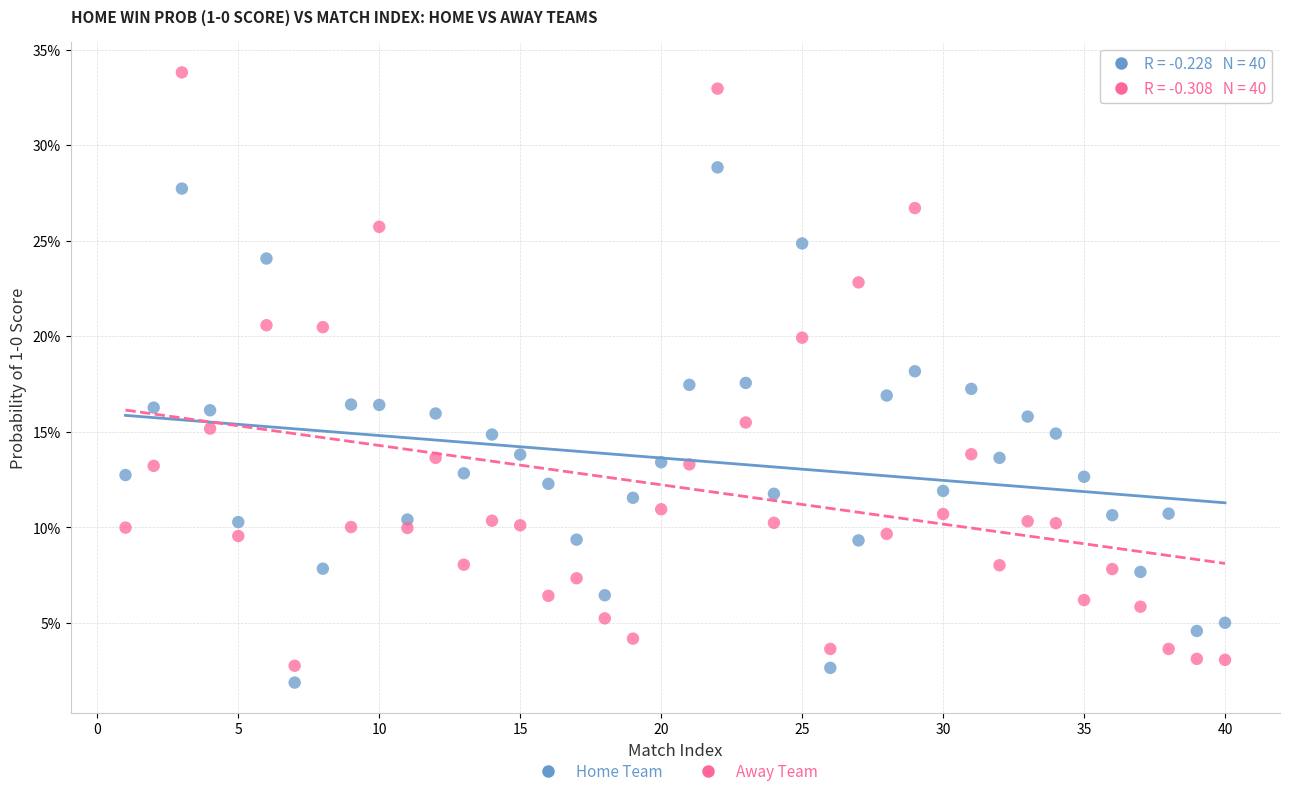

Which series contains the lowest Y value?

Home Team